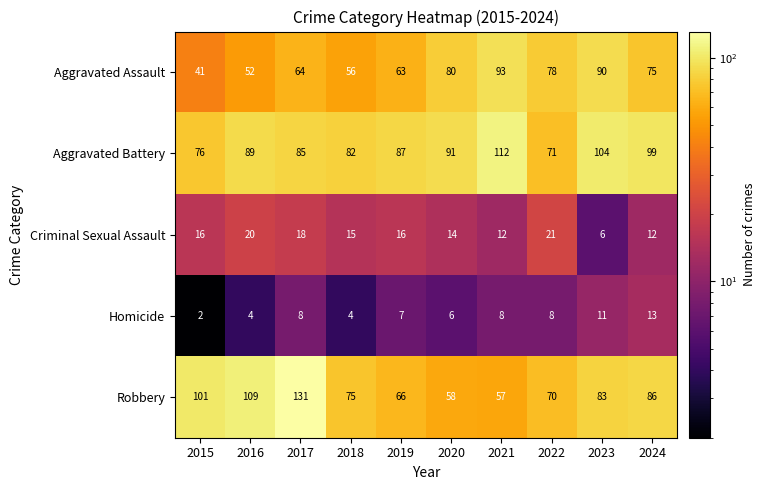

At which category is the sum across all series the highest?

2017